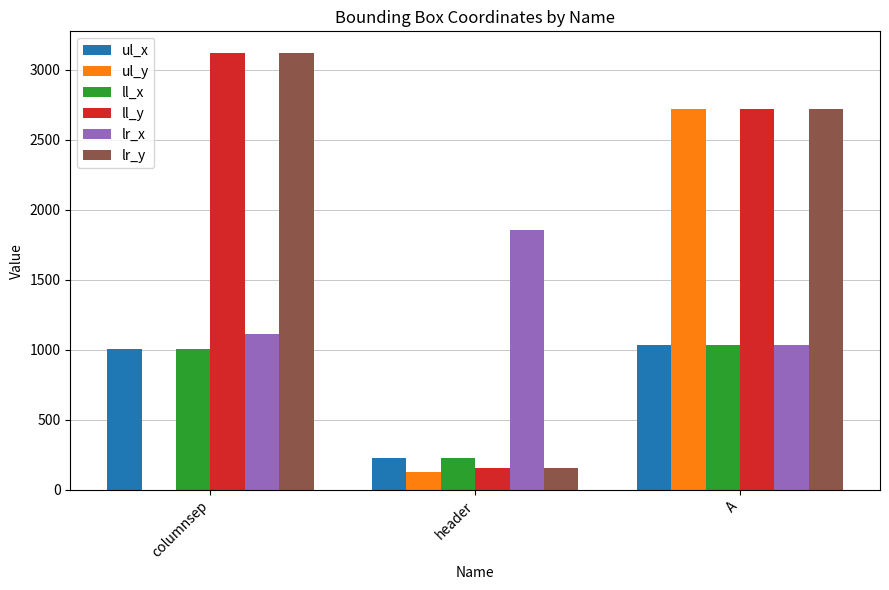

Which category has the highest value across all series?

columnsep